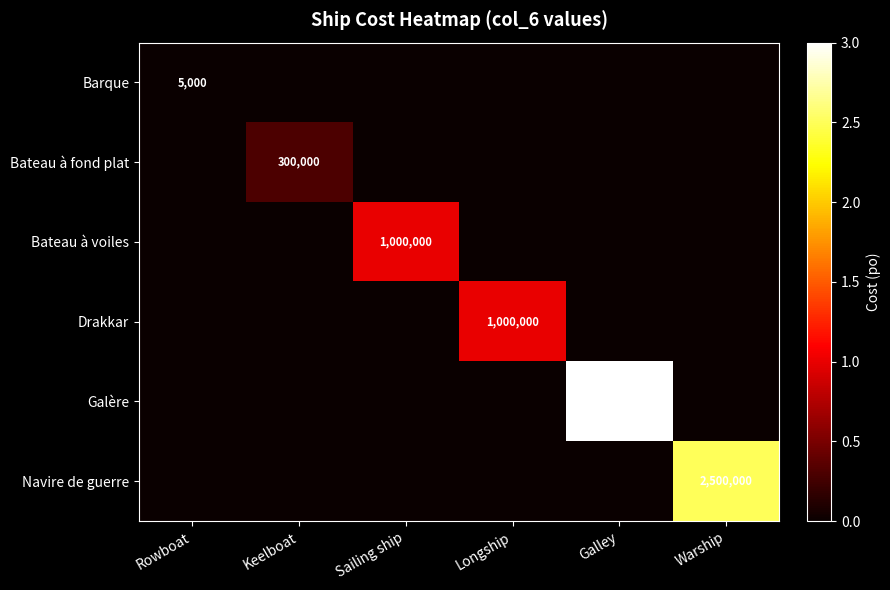

The value of Bateau à voiles at Sailing ship is 649837. True or false?

False